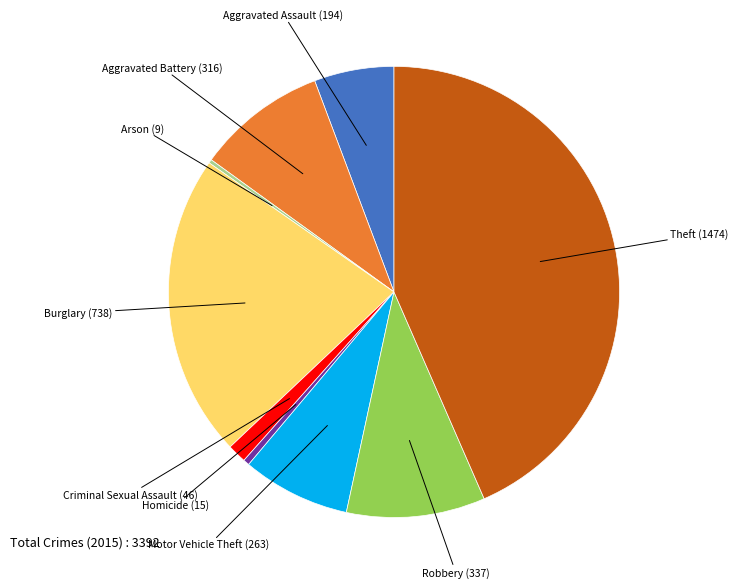

Is there a majority slice in this chart?

No